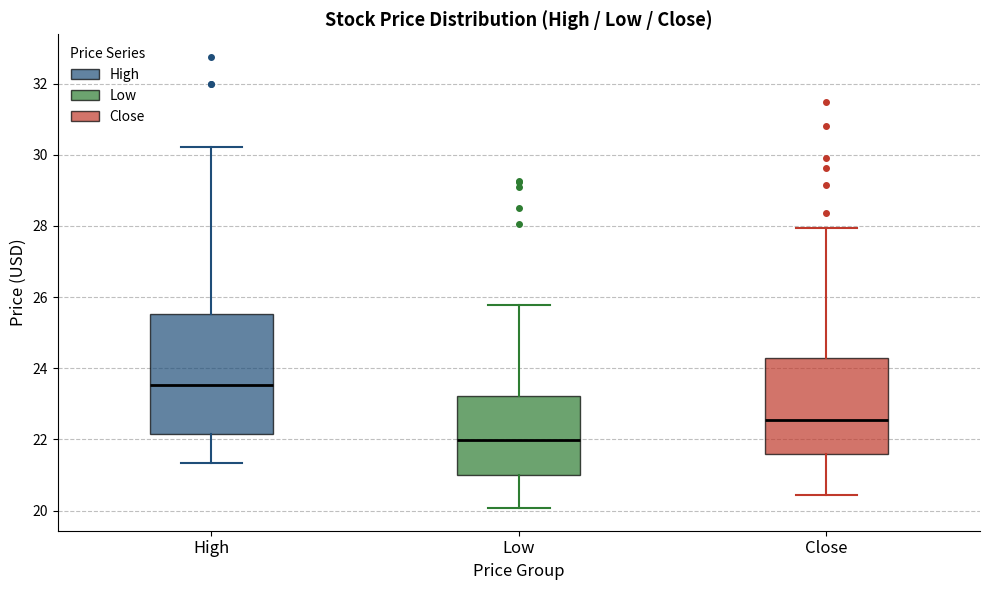

Which box is the tallest, from its lower edge to its upper edge?

High